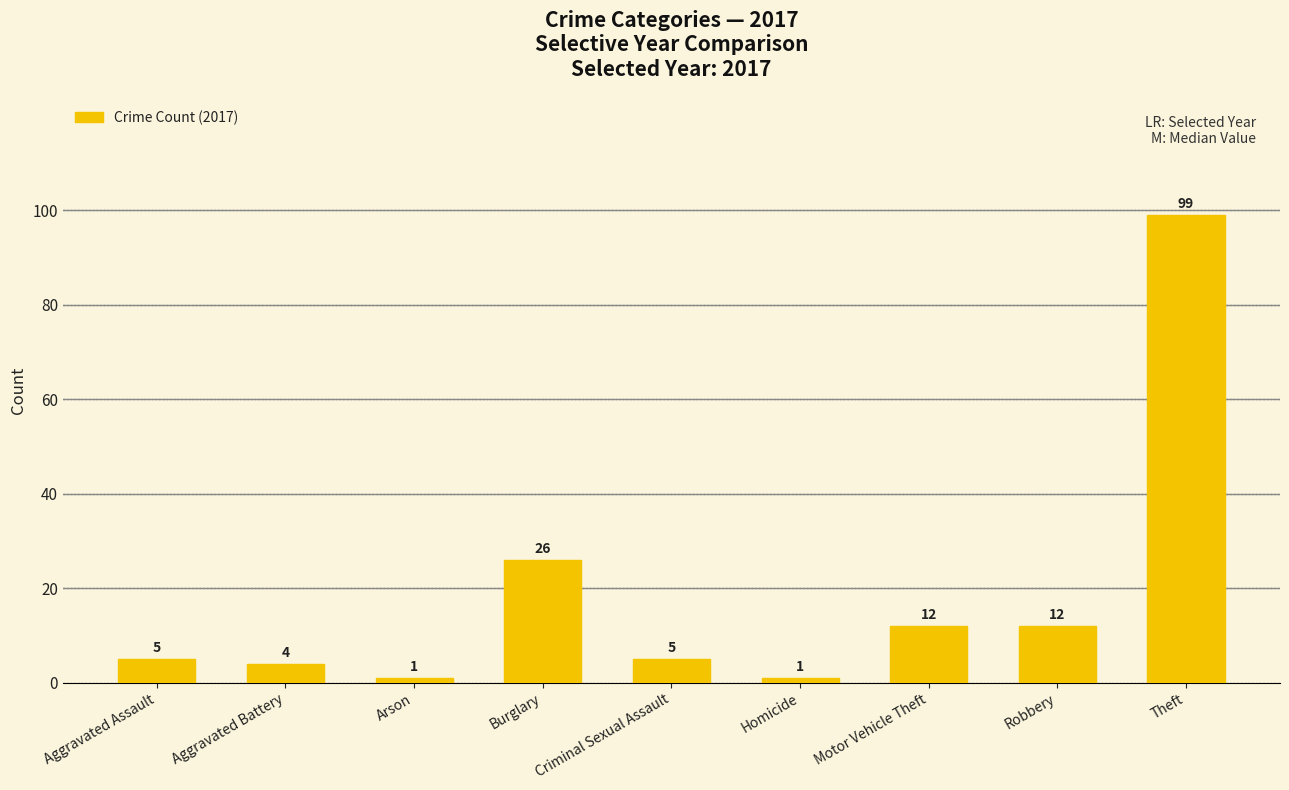

Between Aggravated Battery and Homicide, which is larger?

Aggravated Battery